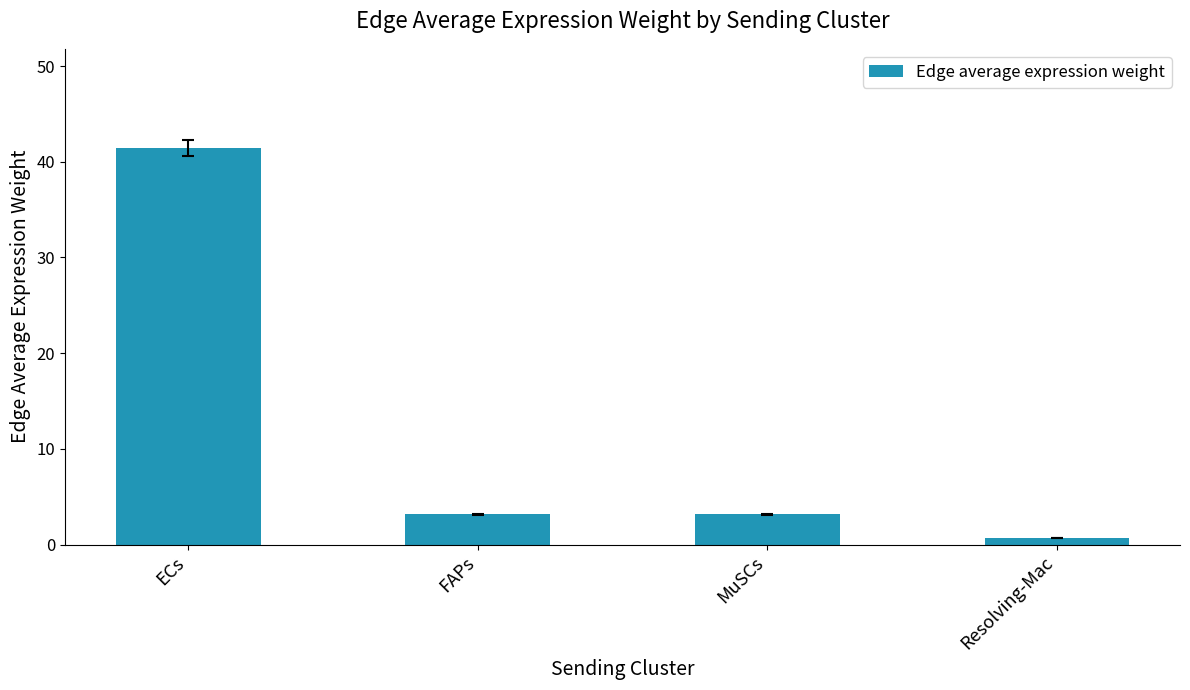

Read the value at ECs.

41.4